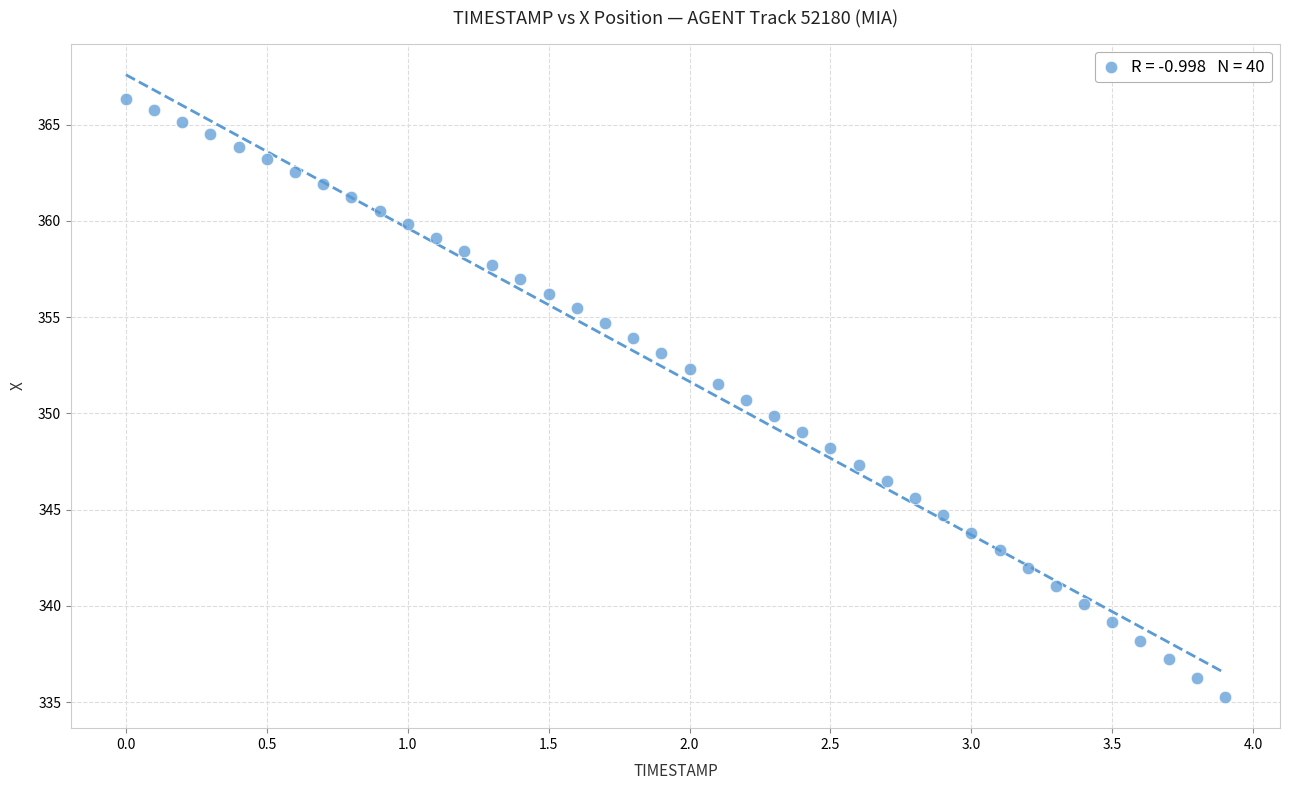

What is the range of Y values (max minus min)?

31.1